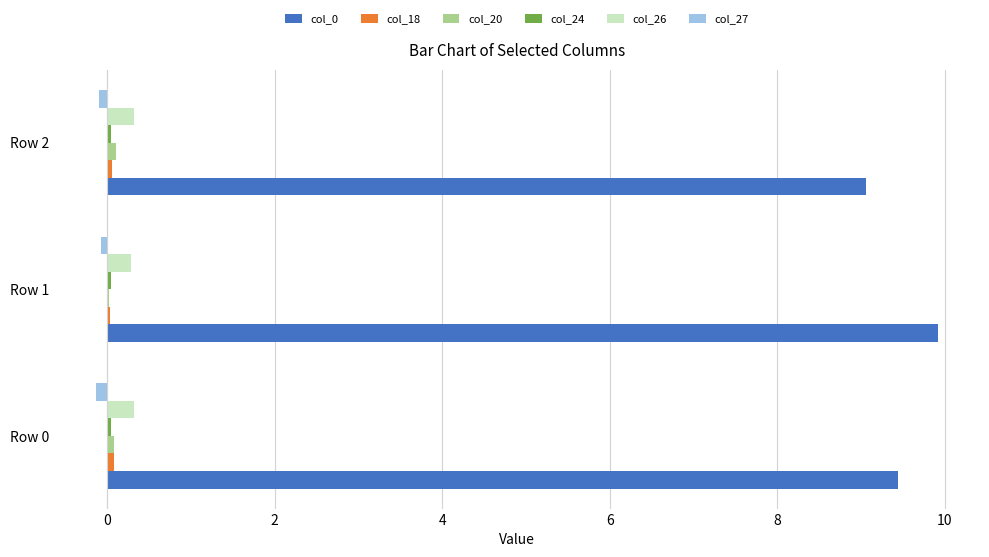

What is the sum of all col_27 values?

-0.3